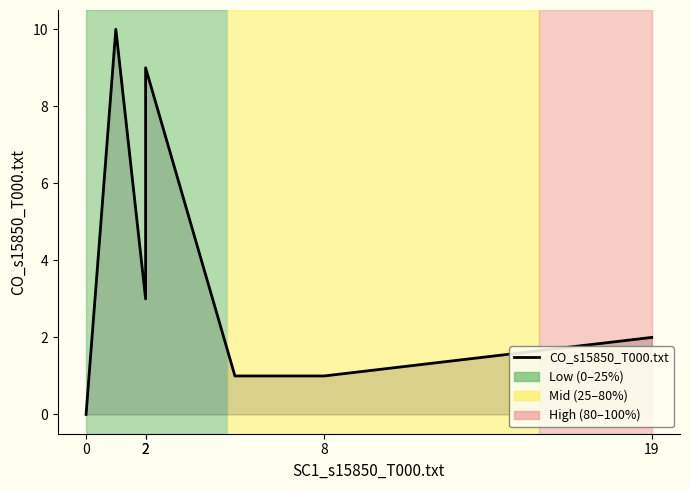

True or false: there are more than 2 points higher than both neighbors.

False